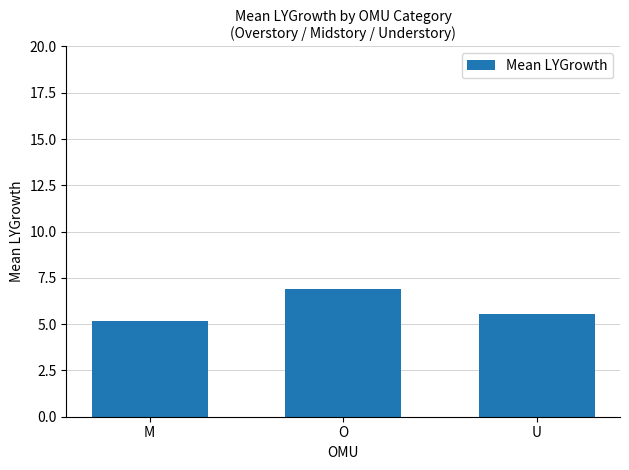

Reading right to left, extract all data points from this chart.

U=5.6	O=6.9	M=5.2